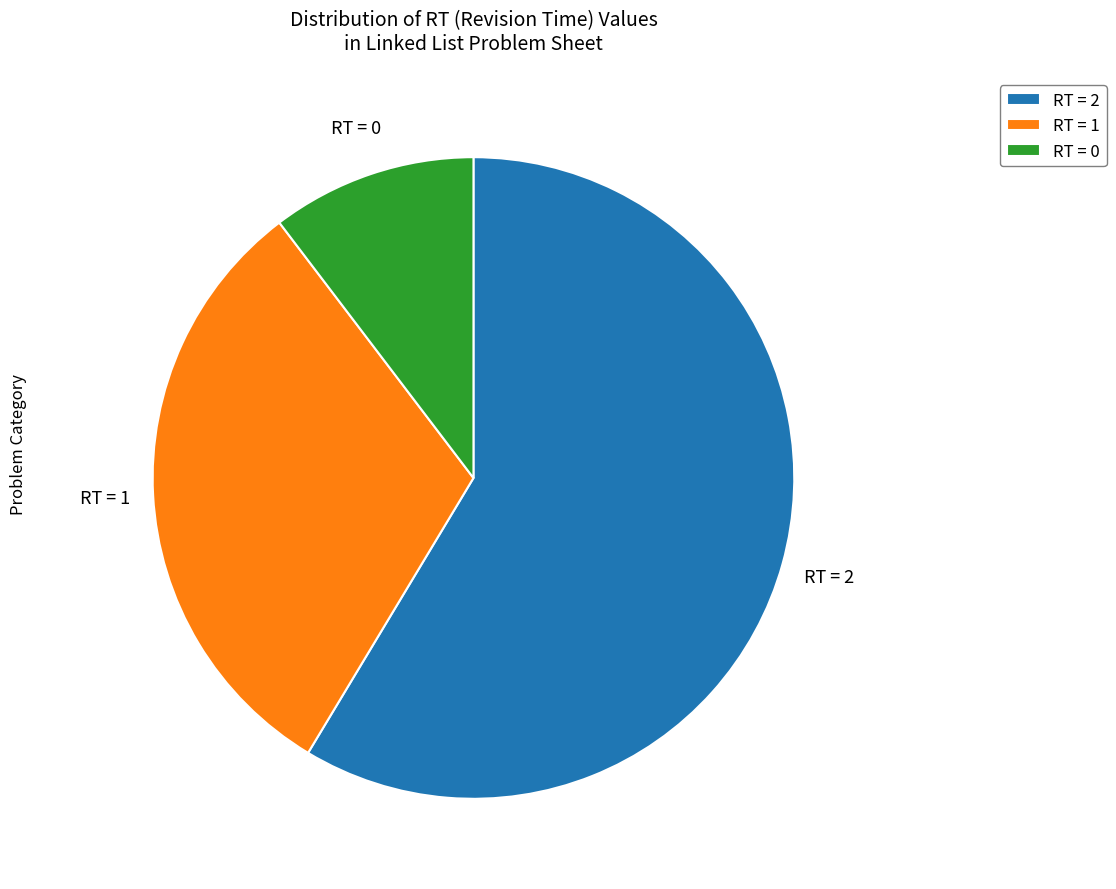

Do RT = 2 and RT = 0 together represent more than half of the pie?

Yes